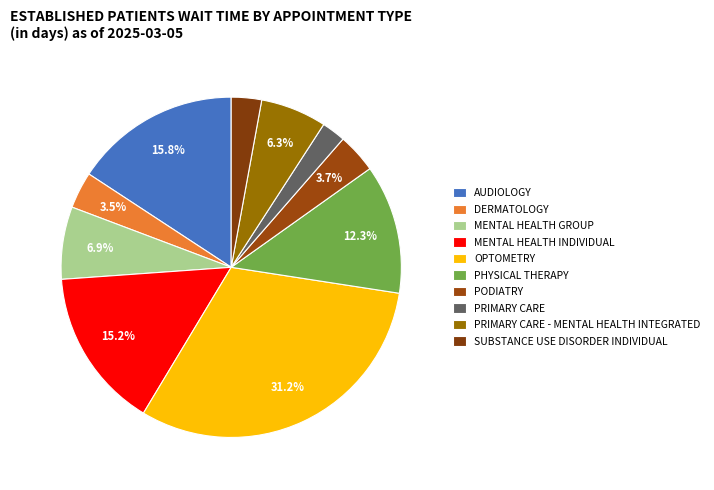

How many slices are in this pie chart?

10